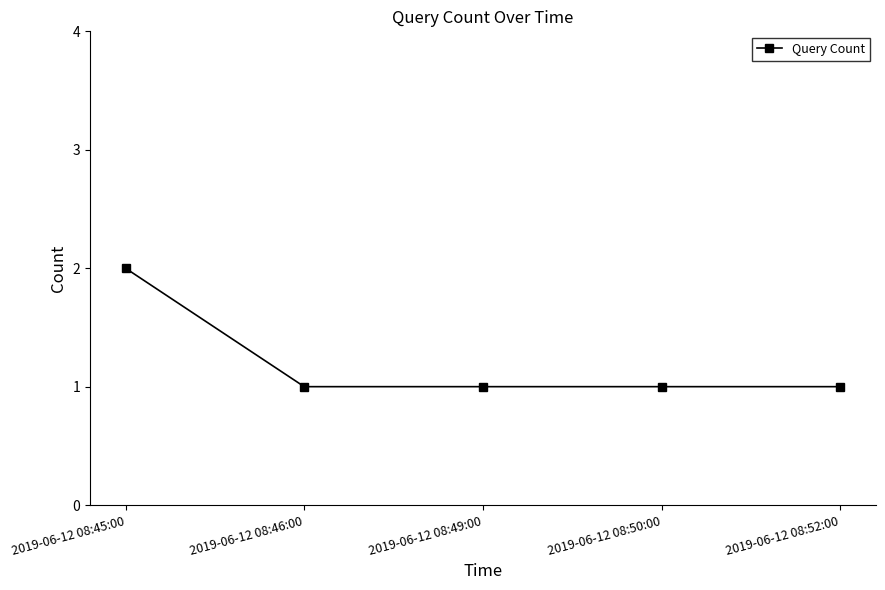

The value at 2019-06-12 08:45:00 is 2. True or false?

True